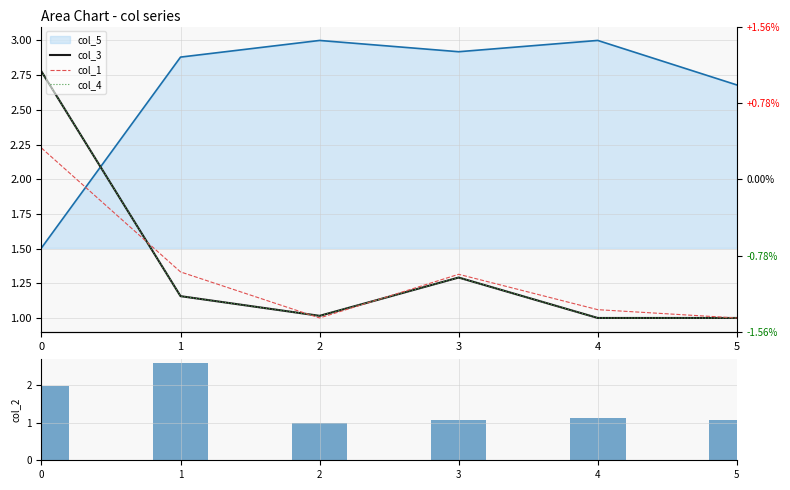

The value of col_3 at 2 is 1.0. True or false?

True